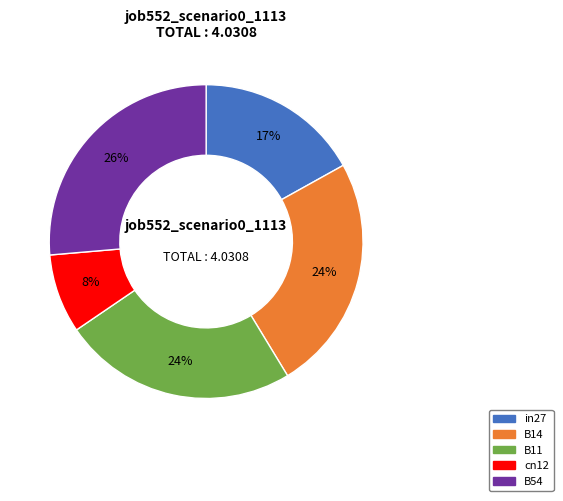

What is the largest slice in the pie chart?

B54